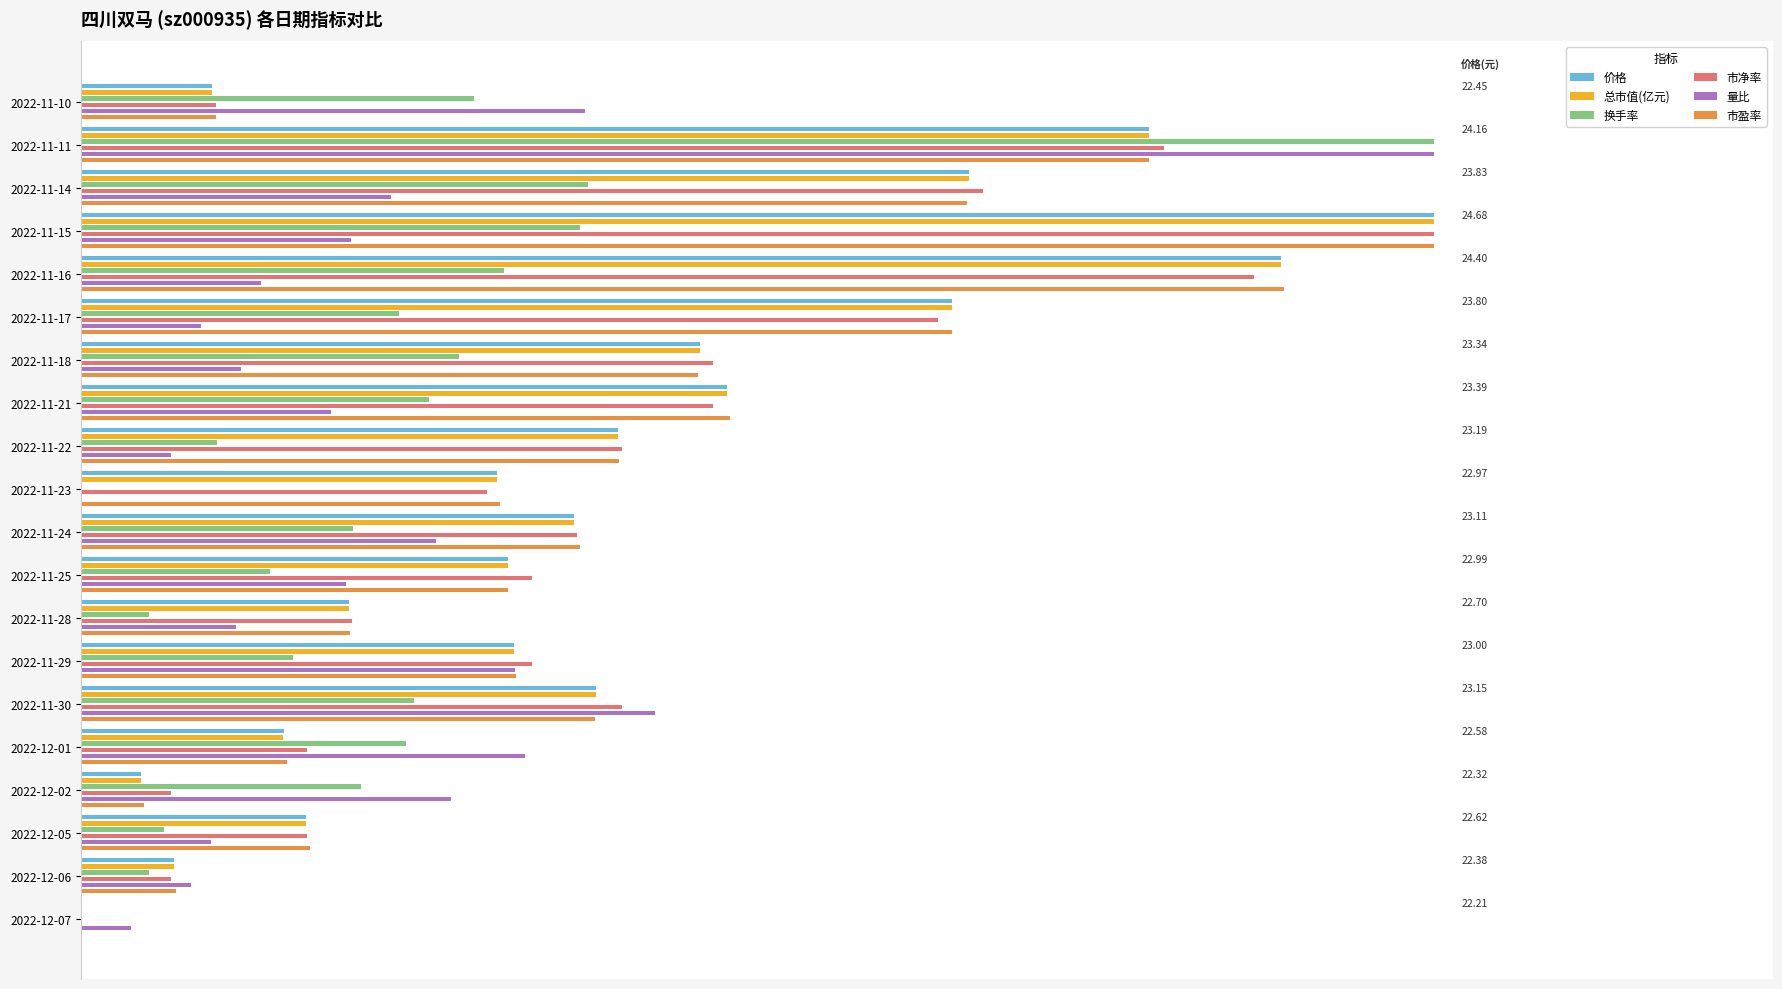

Reading left to right, list all the values displayed in this chart.

价格: 0.1	0.8	0.7	1.0	0.9	0.6	0.5	0.5	0.4	0.3	0.4	0.3	0.2	0.3	0.4	0.1	0.0	0.2	0.1	0.0
总市值(亿元): 0.1	0.8	0.7	1.0	0.9	0.6	0.5	0.5	0.4	0.3	0.4	0.3	0.2	0.3	0.4	0.1	0.0	0.2	0.1	0.0
换手率: 0.3	1.0	0.4	0.4	0.3	0.2	0.3	0.3	0.1	0.0	0.2	0.1	0.1	0.2	0.2	0.2	0.2	0.1	0.1	0.0
市净率: 0.1	0.8	0.7	1.0	0.9	0.6	0.5	0.5	0.4	0.3	0.4	0.3	0.2	0.3	0.4	0.2	0.1	0.2	0.1	0.0
量比: 0.4	1.0	0.2	0.2	0.1	0.1	0.1	0.2	0.1	0.0	0.3	0.2	0.1	0.3	0.4	0.3	0.3	0.1	0.1	0.0
市盈率: 0.1	0.8	0.7	1.0	0.9	0.6	0.5	0.5	0.4	0.3	0.4	0.3	0.2	0.3	0.4	0.2	0.0	0.2	0.1	0.0